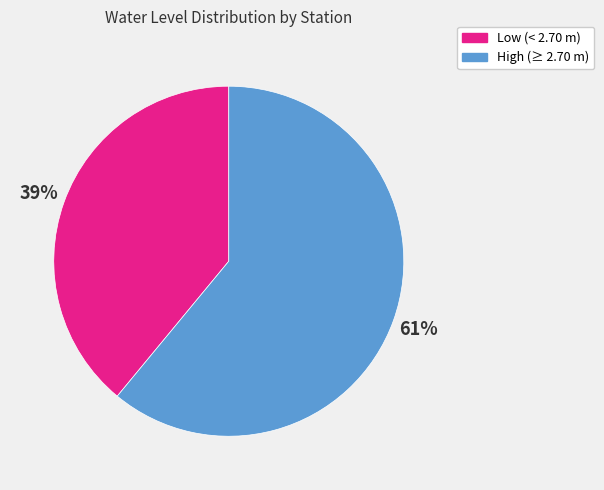

What is the smallest slice in the pie chart?

Low (< 2.70 m)